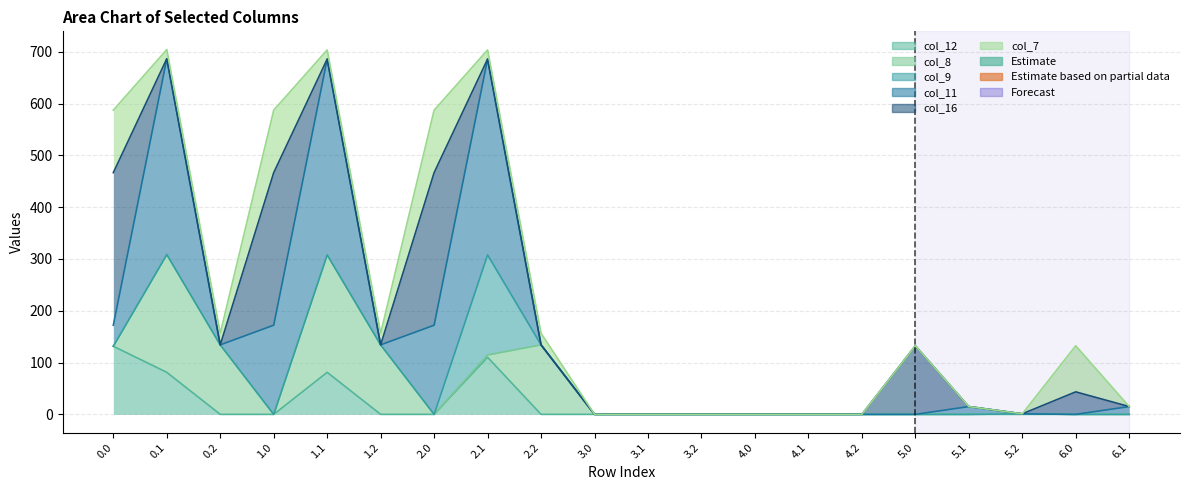

What are all the series names shown in the legend?

col_12, col_8, col_9, col_11, col_16, col_7